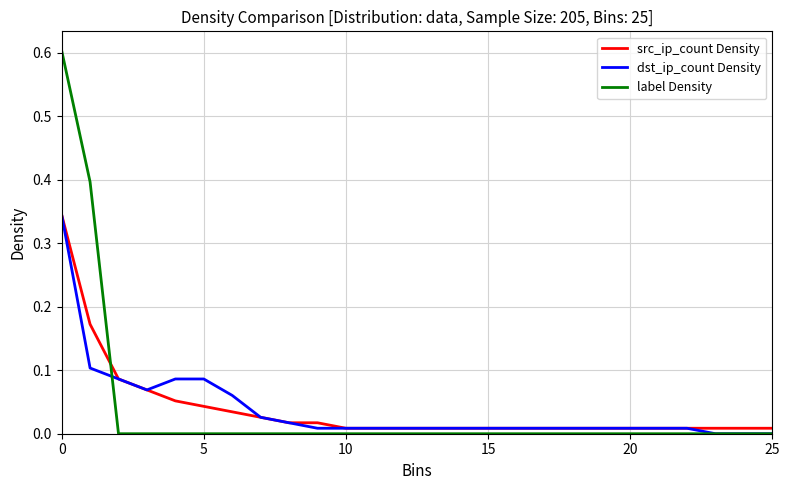

After their last crossing, which series has the higher values: label Density or src_ip_count Density?

src_ip_count Density